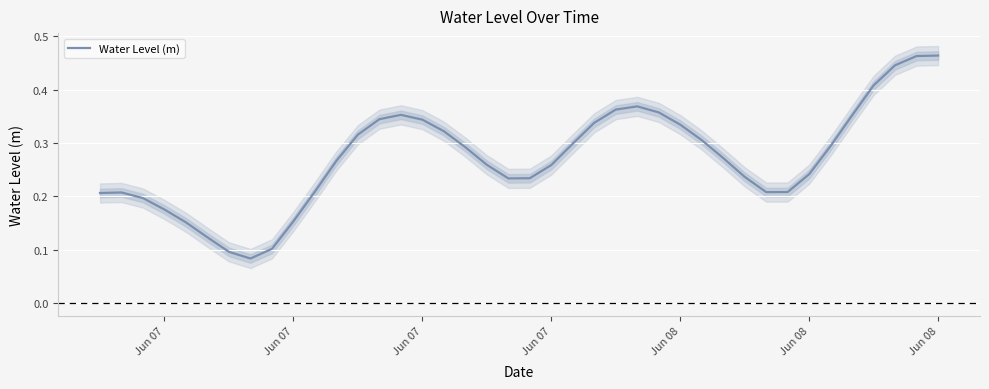

Reading right to left, extract all data points from this chart.

0.5	0.5	0.4	0.4	0.4	0.3	0.2	0.2	0.2	0.2	0.3	0.3	0.3	0.4	0.4	0.4	0.3	0.3	0.3	0.2	0.2	0.3	0.3	0.3	0.3	0.4	0.3	0.3	0.3	0.2	0.2	0.1	0.1	0.1	0.1	0.2	0.2	0.2	0.2	0.2